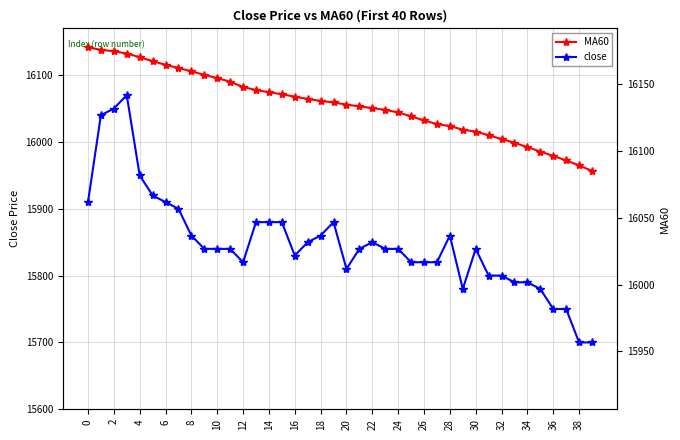

The value of close at 28 is 15860.0. True or false?

True